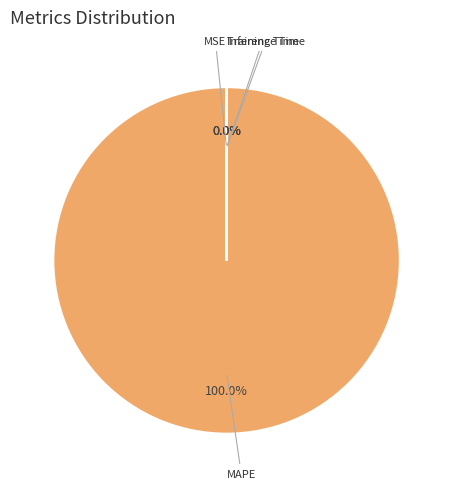

Which slice is the largest?

MAPE